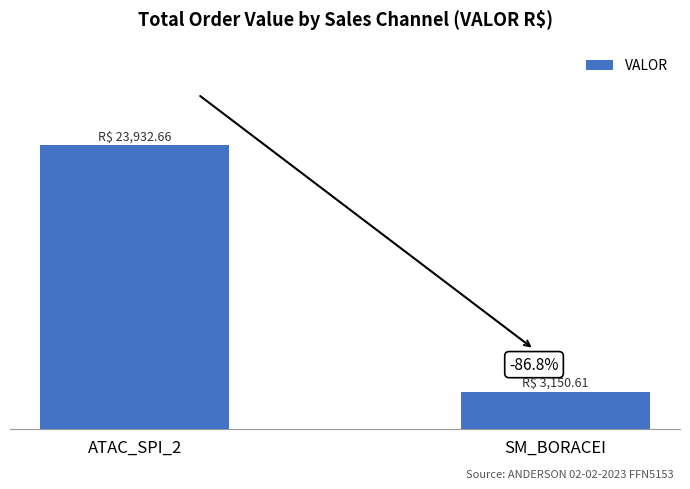

Which has a higher value, ATAC_SPI_2 or SM_BORACEI?

ATAC_SPI_2